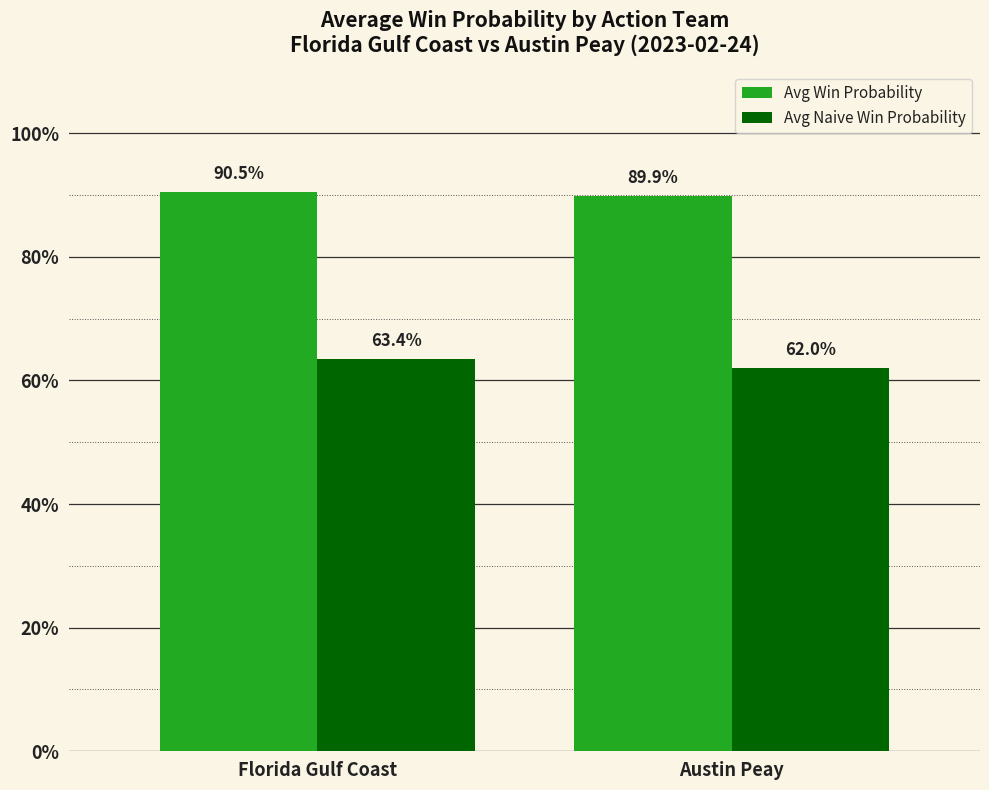

At which label is Avg Win Probability closest to 0?

Austin Peay